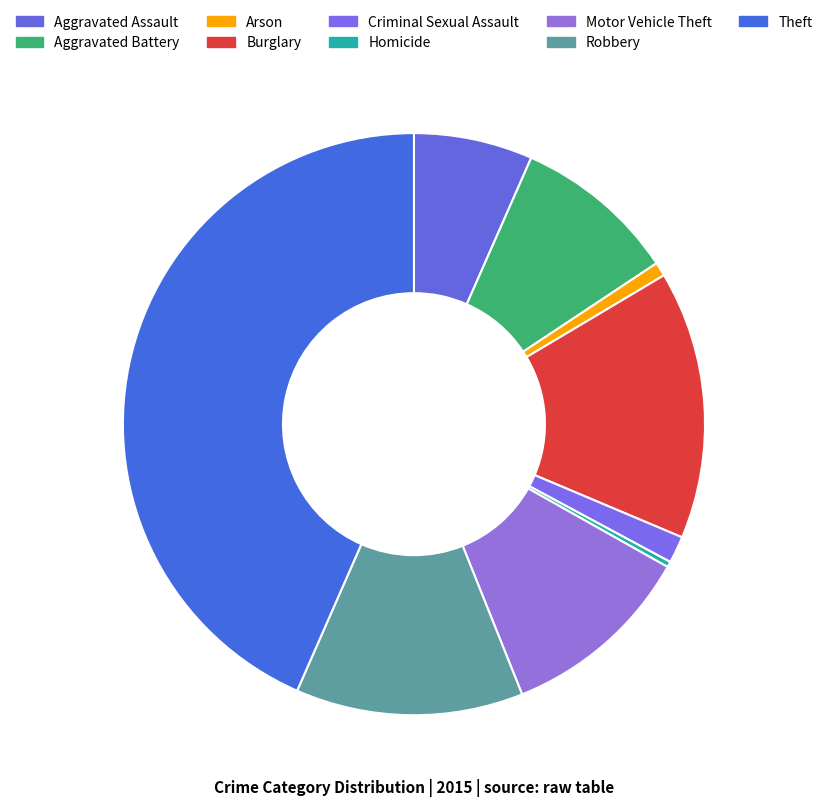

What portion of the pie excludes Homicide?

99.7%